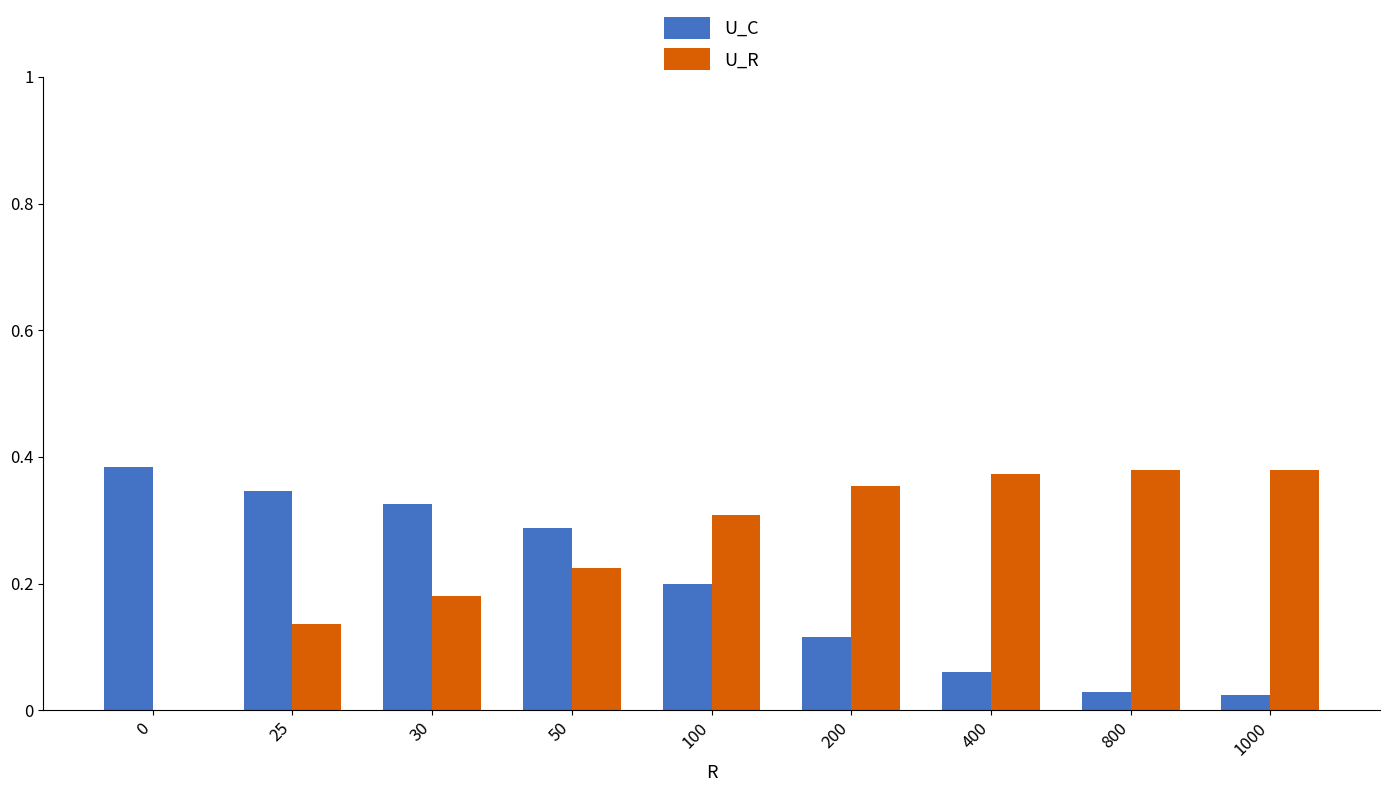

The U_R series shows 0.2 at 200. True or false?

False